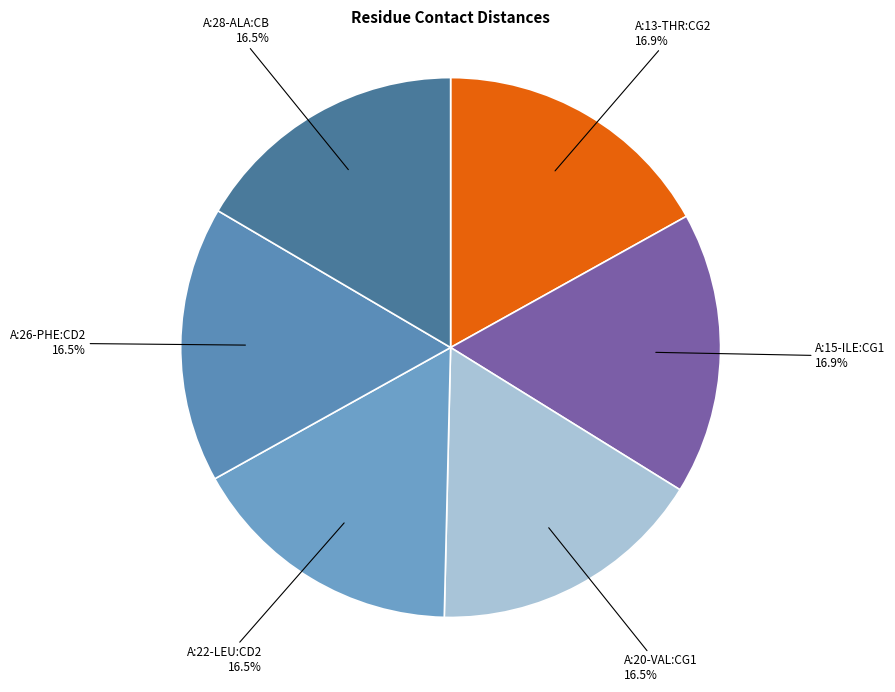

Is there any slice that represents more than half of the pie?

No